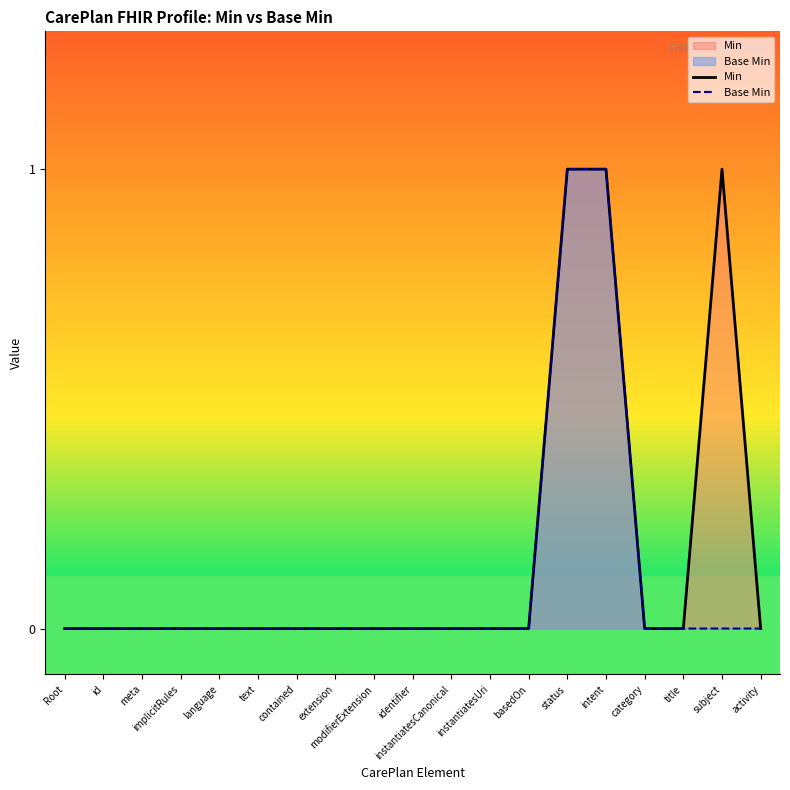

Which category has the highest value in the Min series?

status